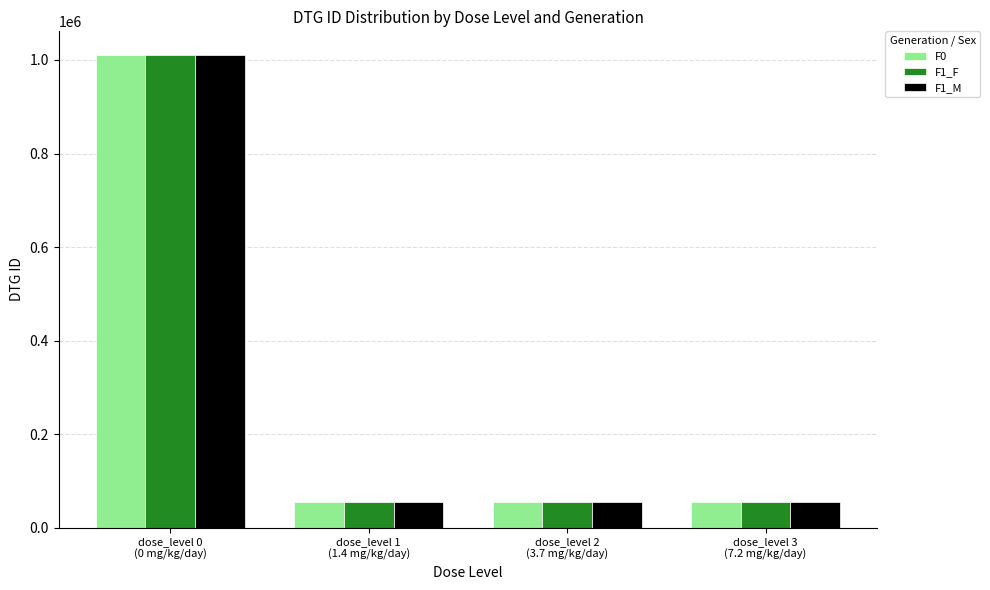

What is the label of the 2nd bar from the left?

dose_level 1
(1.4 mg/kg/day)